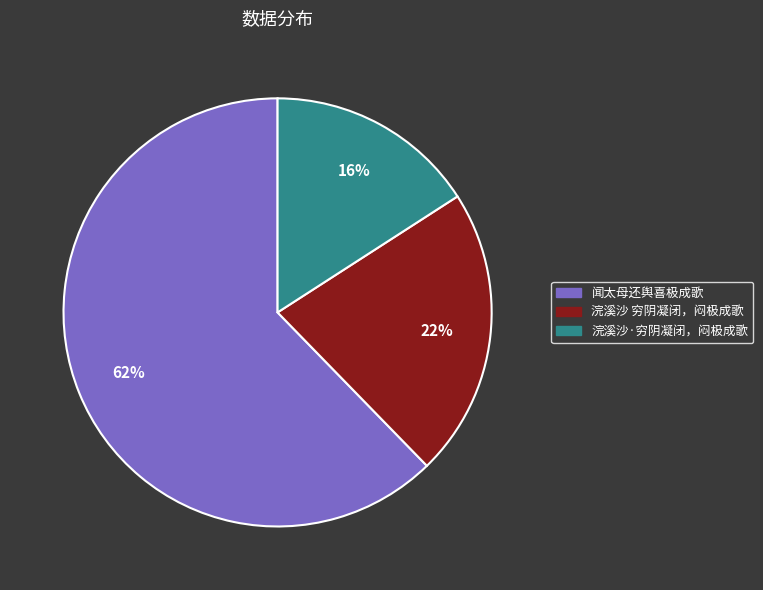

Is there a majority slice in this chart?

Yes